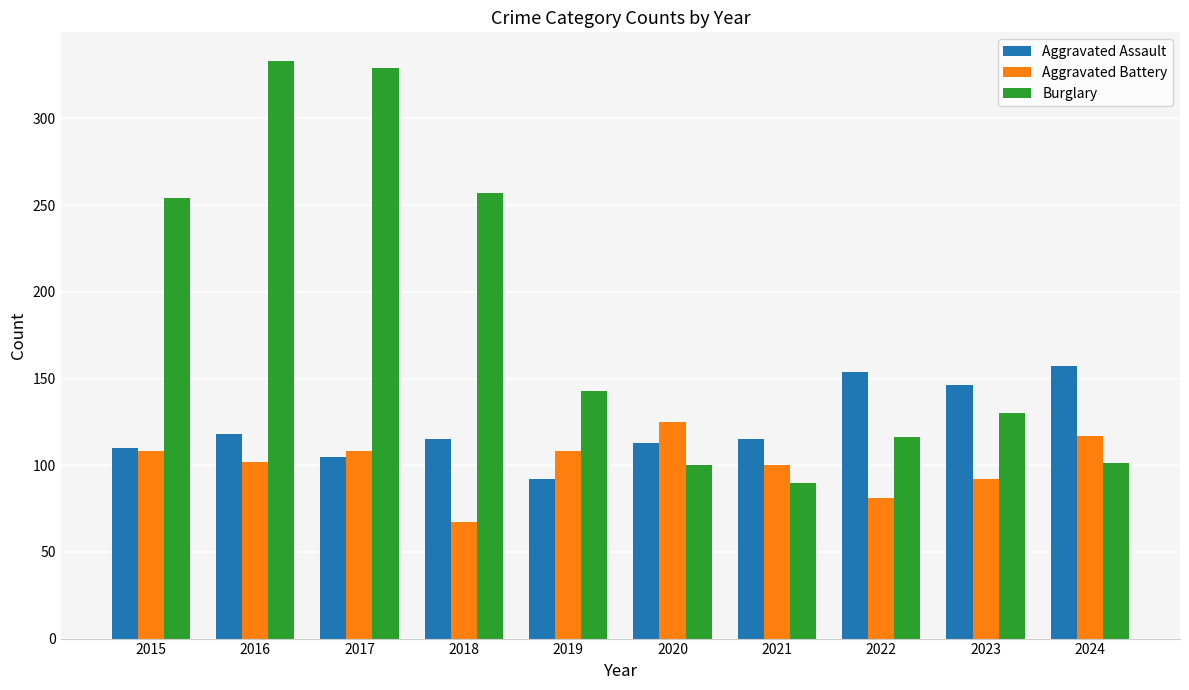

At 2024, list the series in order from largest to smallest.

Aggravated Assault, Aggravated Battery, Burglary